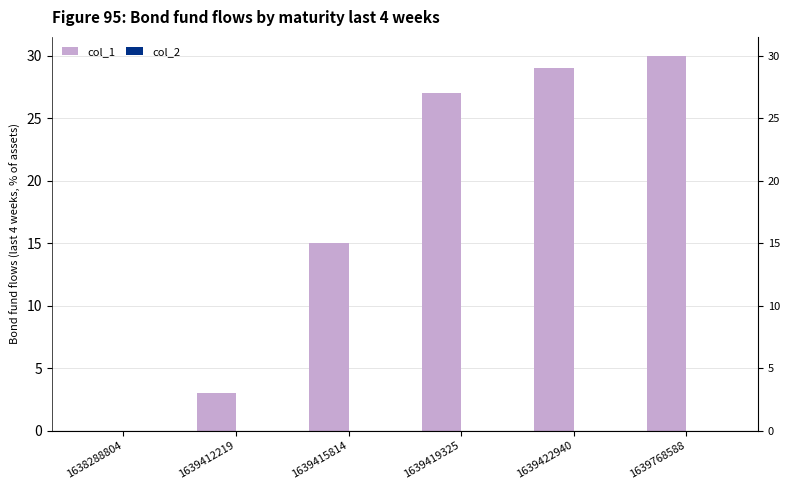

How many distinct data groups are displayed?

2